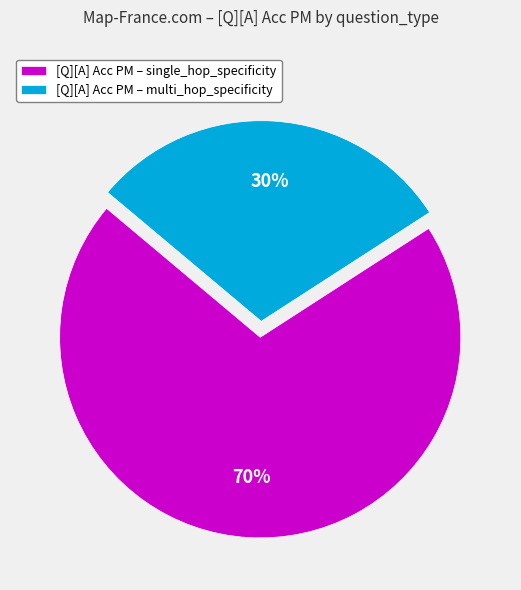

How many segments does this pie chart have?

2